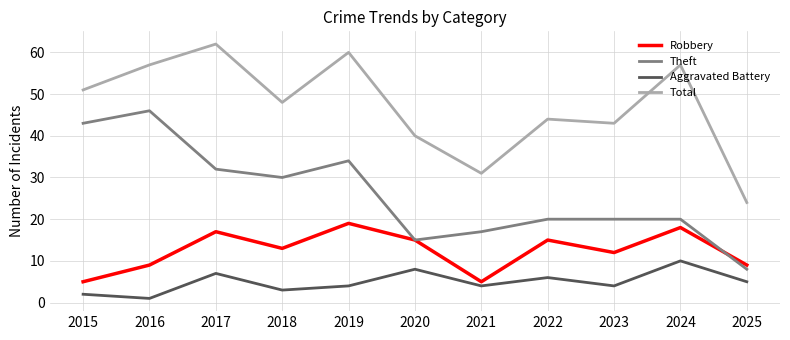

The value of Theft at 2018 is 30. True or false?

True